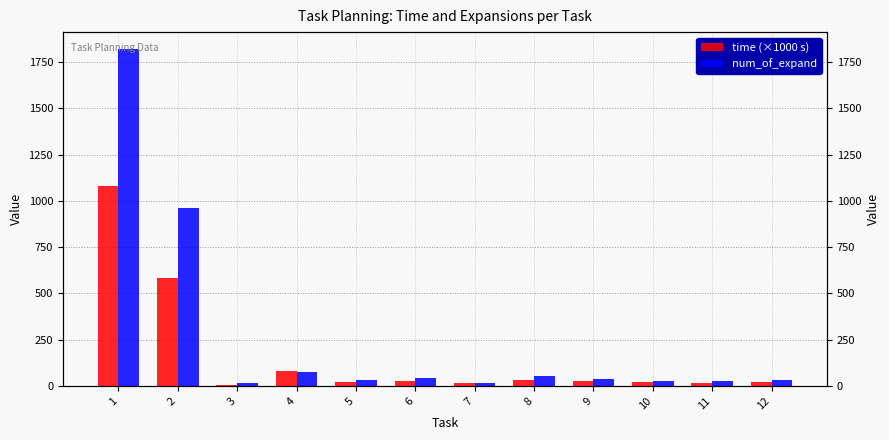

At which label does time (×1000 s) first exceed 24?

1